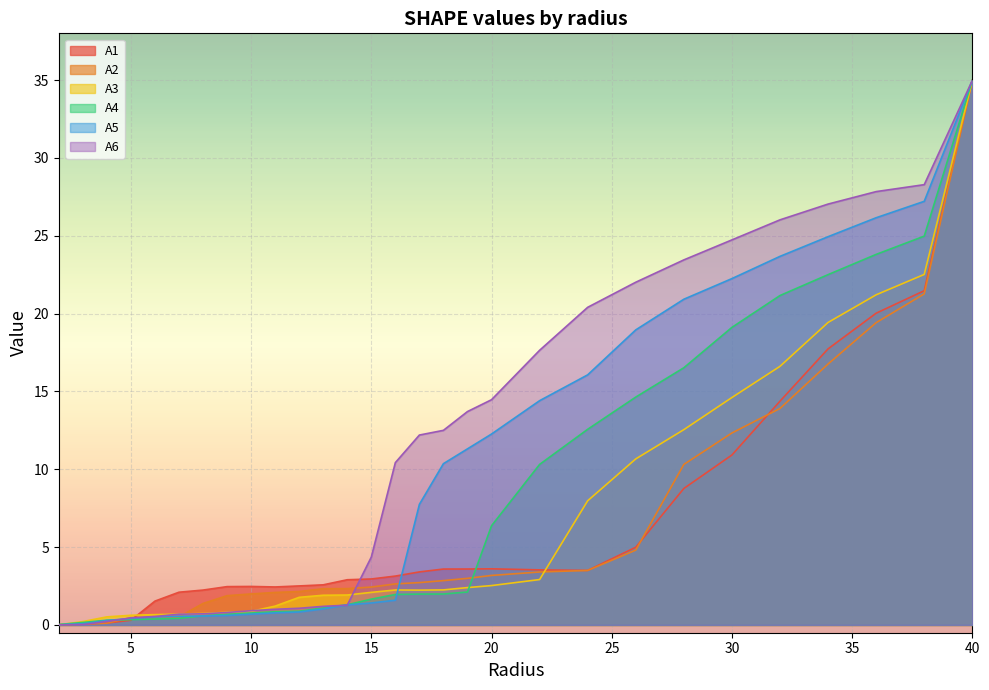

Between 14.0 and 32.0, which series saw the biggest shift?

A6